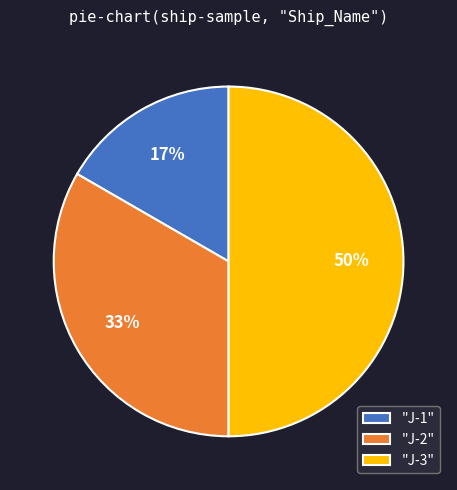

Rank the categories by value from highest to lowest.

"J-3", "J-2", "J-1"